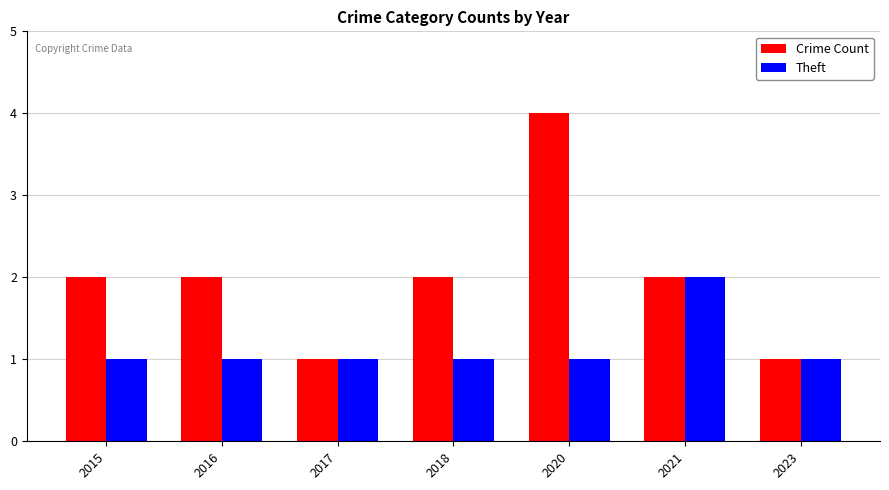

How many series are shown in this chart?

2